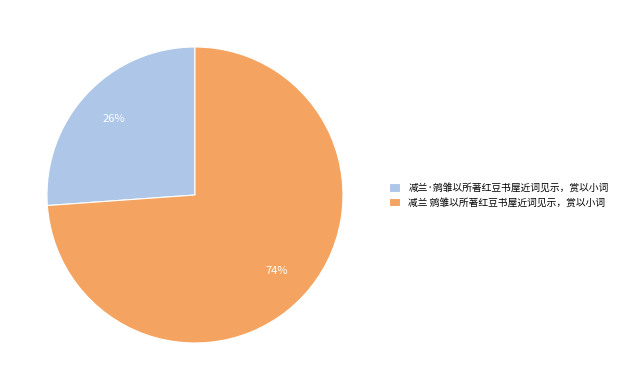

Do 减兰·鹓雏以所著红豆书屋近词见示，赏以小词 and 减兰 鹓雏以所著红豆书屋近词见示，赏以小词 together represent more than half of the pie?

Yes